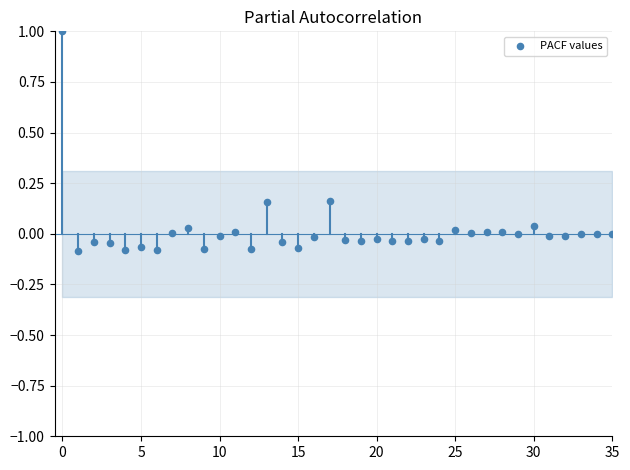

What is the range of Y values (max minus min)?

1.1